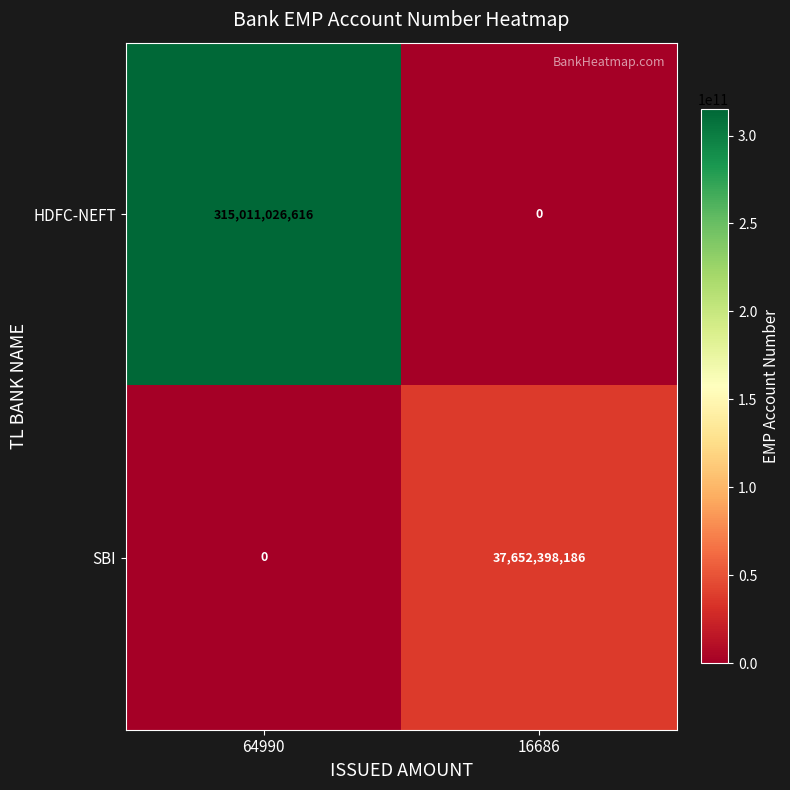

What is the difference between the maximum and minimum values in the HDFC-NEFT series?

315011026616